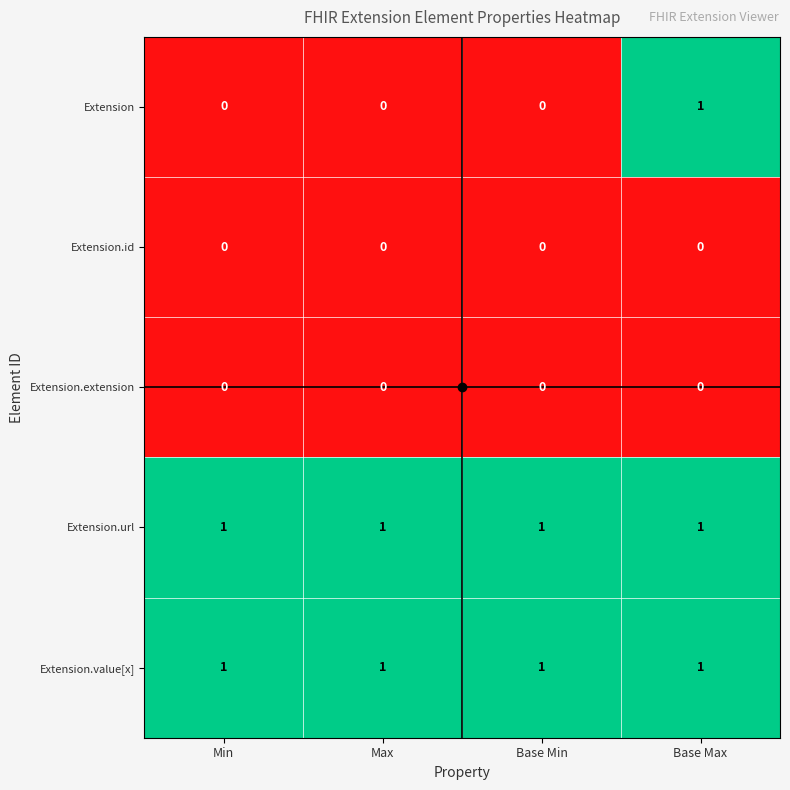

Is the value of Extension.url at Base Min greater than the value of Extension.extension at Base Max?

Yes